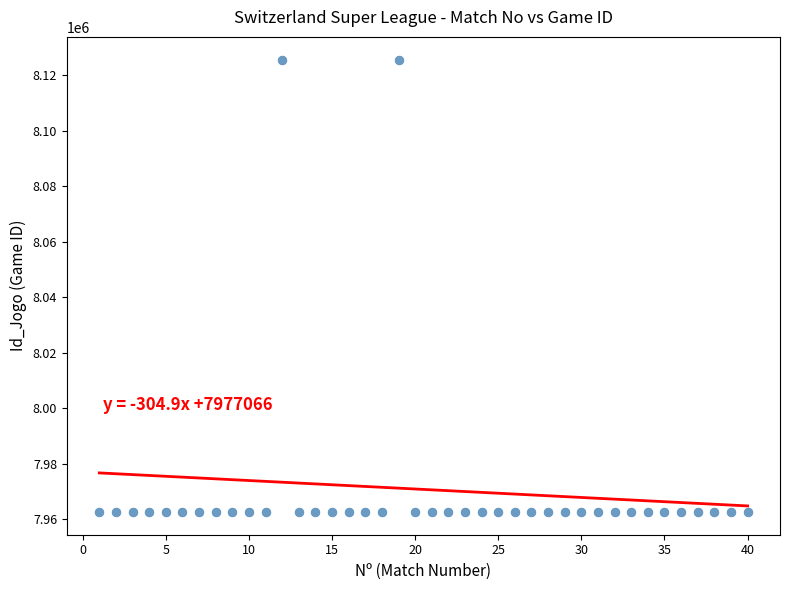

What is the range of Y values (max minus min)?

163002